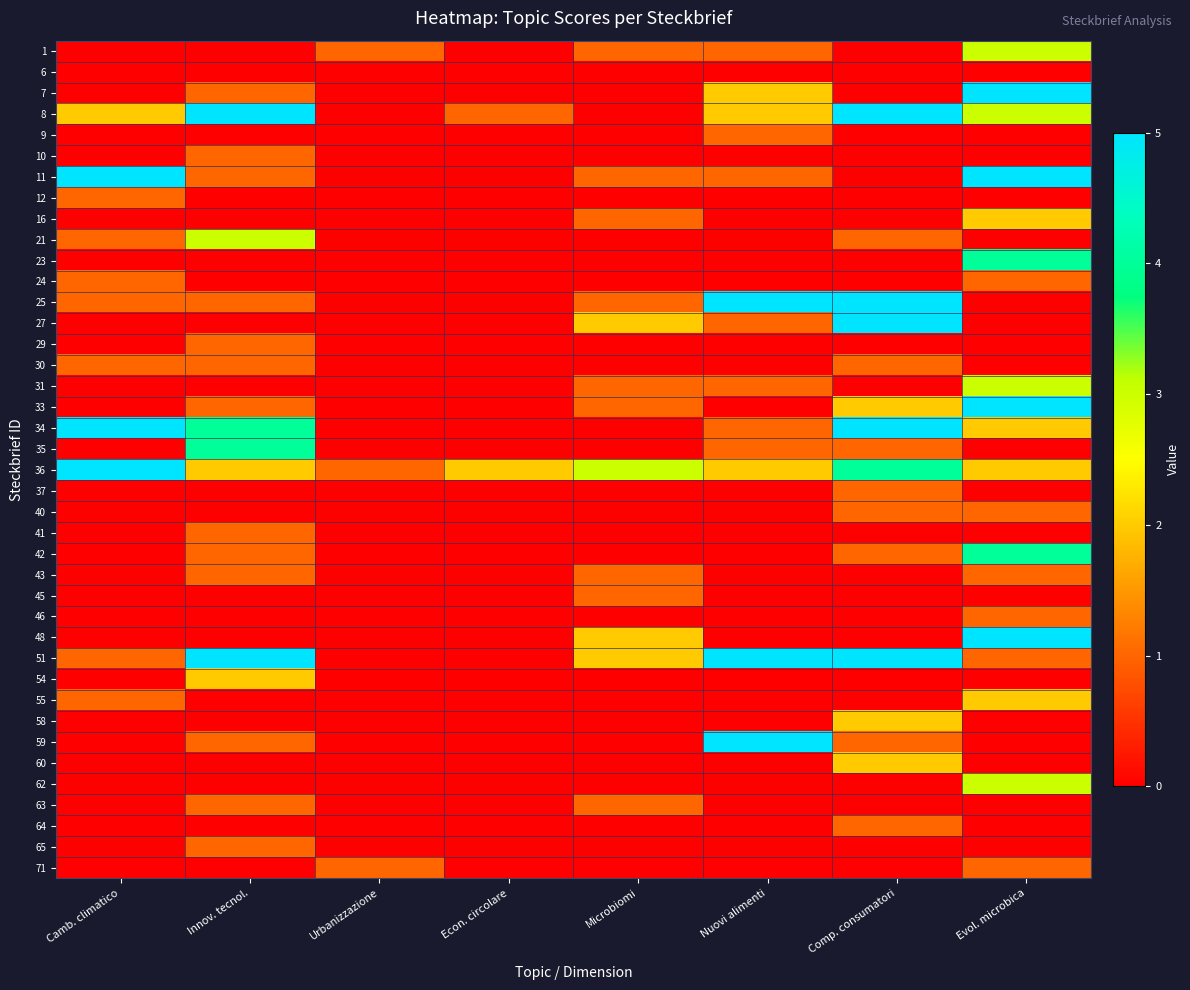

Which has a higher value, Innov. tecnol. or Microbiomi?

Microbiomi